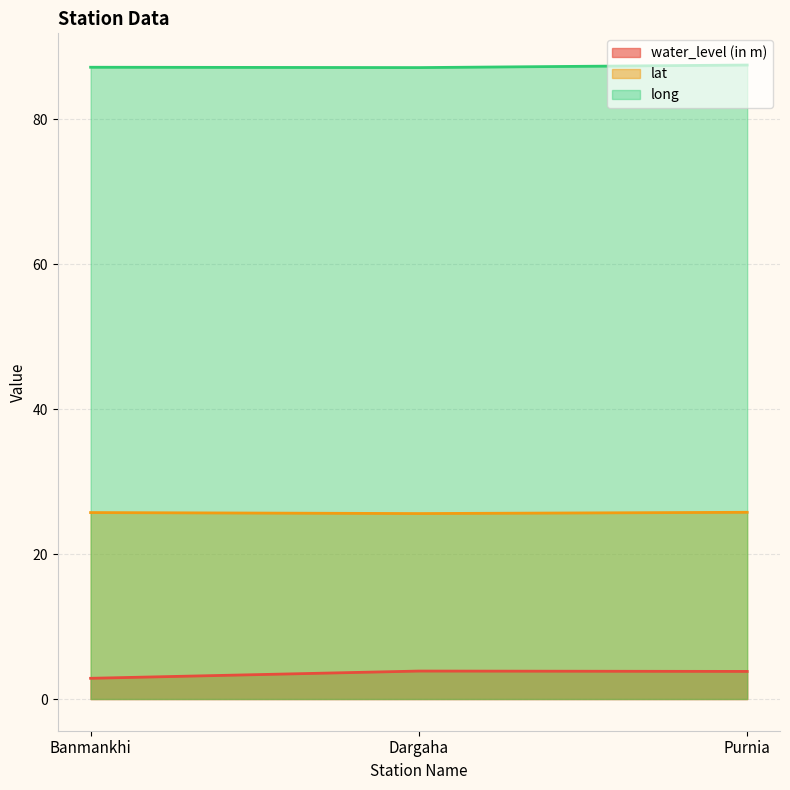

How many water_level (in m) values are between 2 and 3?

1